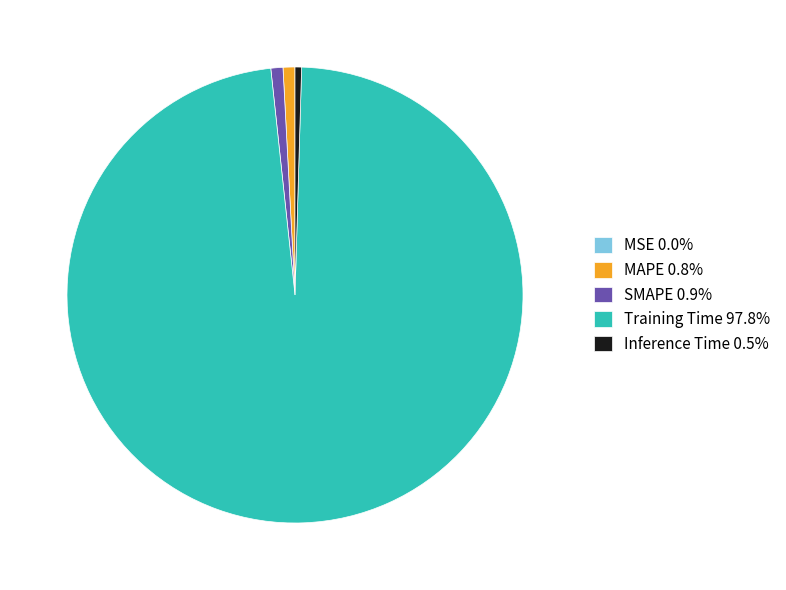

Is there any slice that represents more than half of the pie?

Yes